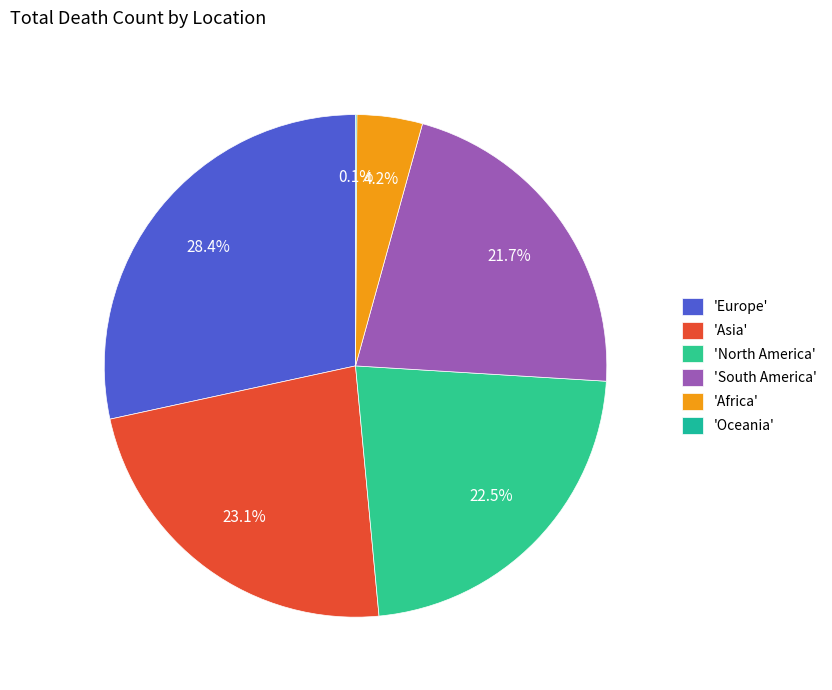

To the nearest percent, what is the difference between the largest and smallest slice percentages?

28%